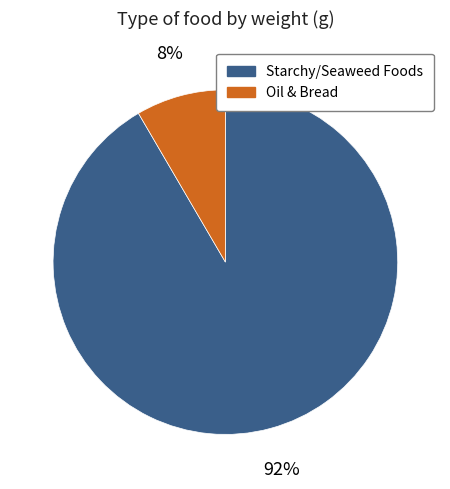

Is there a majority slice in this chart?

Yes